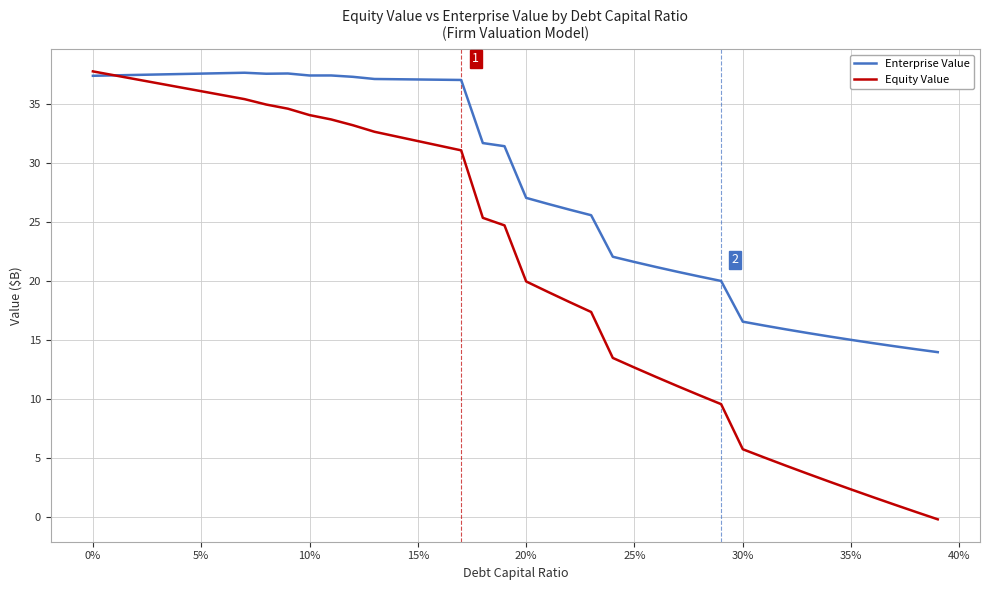

Which series has the largest total across all categories?

Enterprise Value